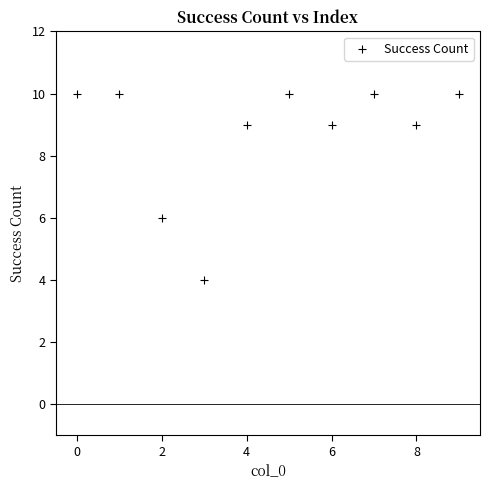

What Y value in the scatter plot is closest to 7?

6